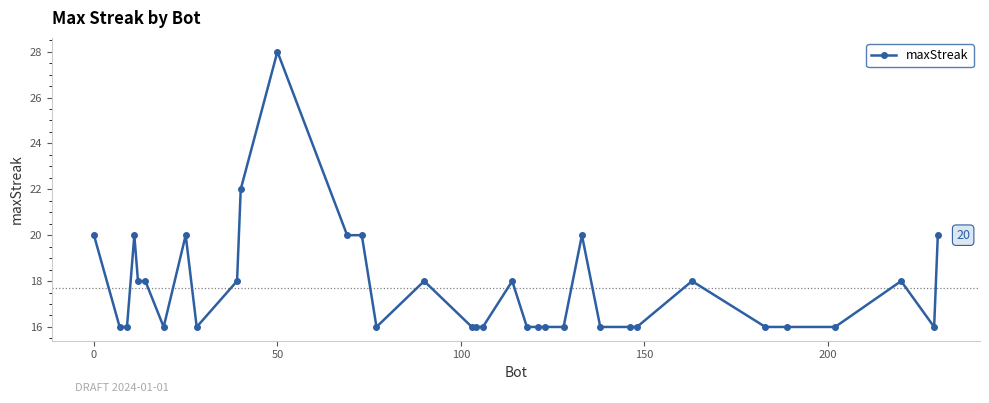

True or false: there are more than 0 points higher than both neighbors.

True